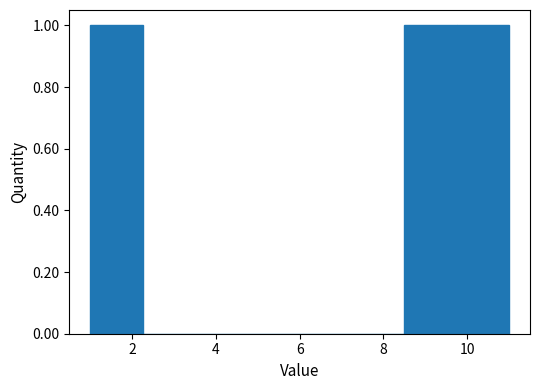

Reading left to right, transcribe this chart: for each bar, give the range it covers on the x-axis and its height. Neither the bar edges nor the heights are printed on the chart, so give them approximately, as read against the axes.

1.00 to 2.25: 1
2.25 to 3.50: 0
3.50 to 4.75: 0
4.75 to 6.00: 0
6.00 to 7.25: 0
7.25 to 8.50: 0
8.50 to 9.75: 1
9.75 to 11.00: 1